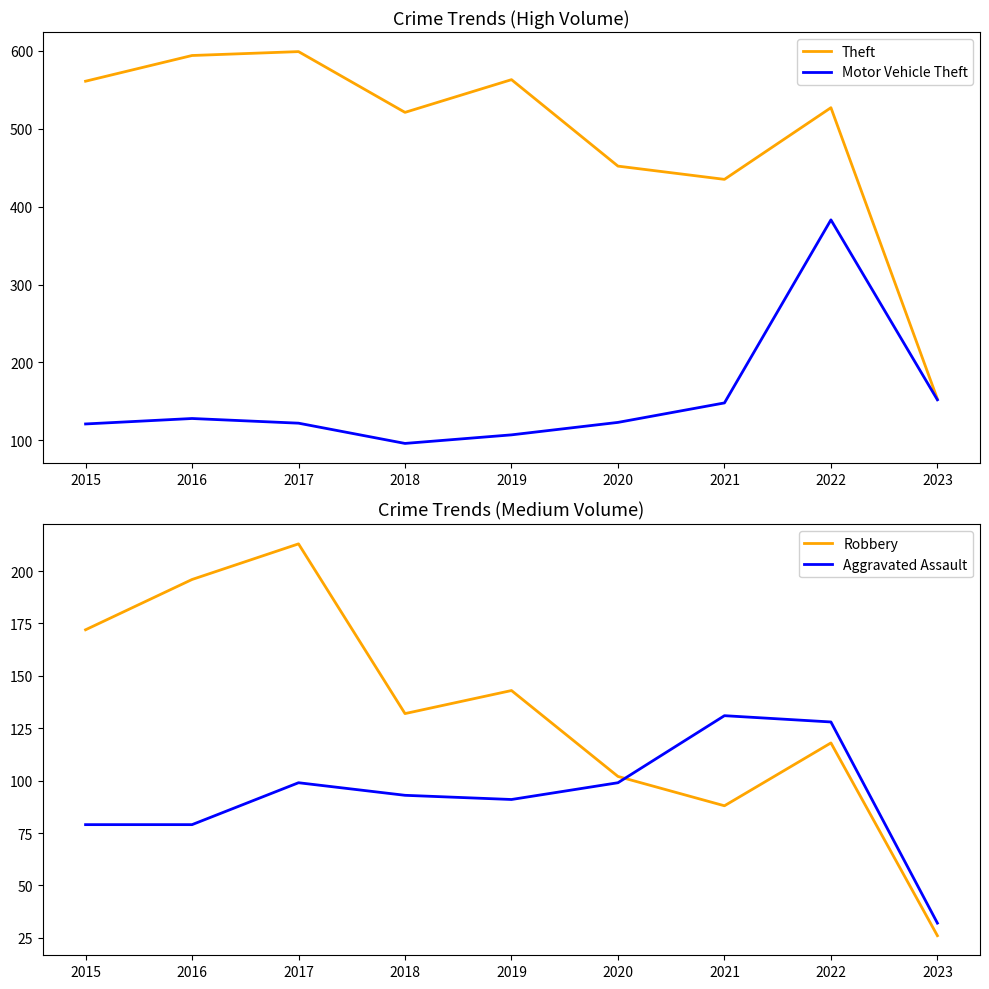

In Theft, how many points are lower than both neighbors (excluding endpoints)?

2